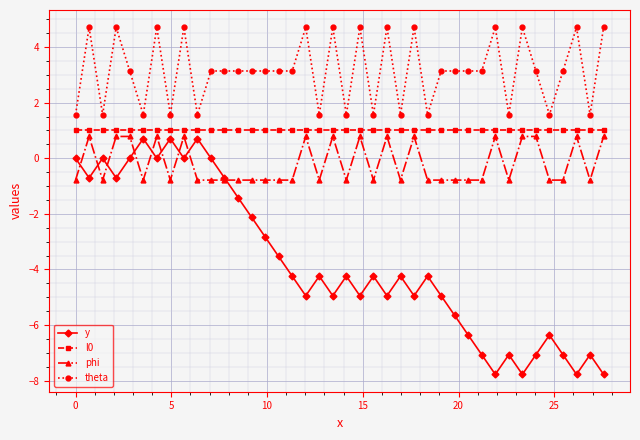

What is the value of the theta point at the 21st from the left?

1.6